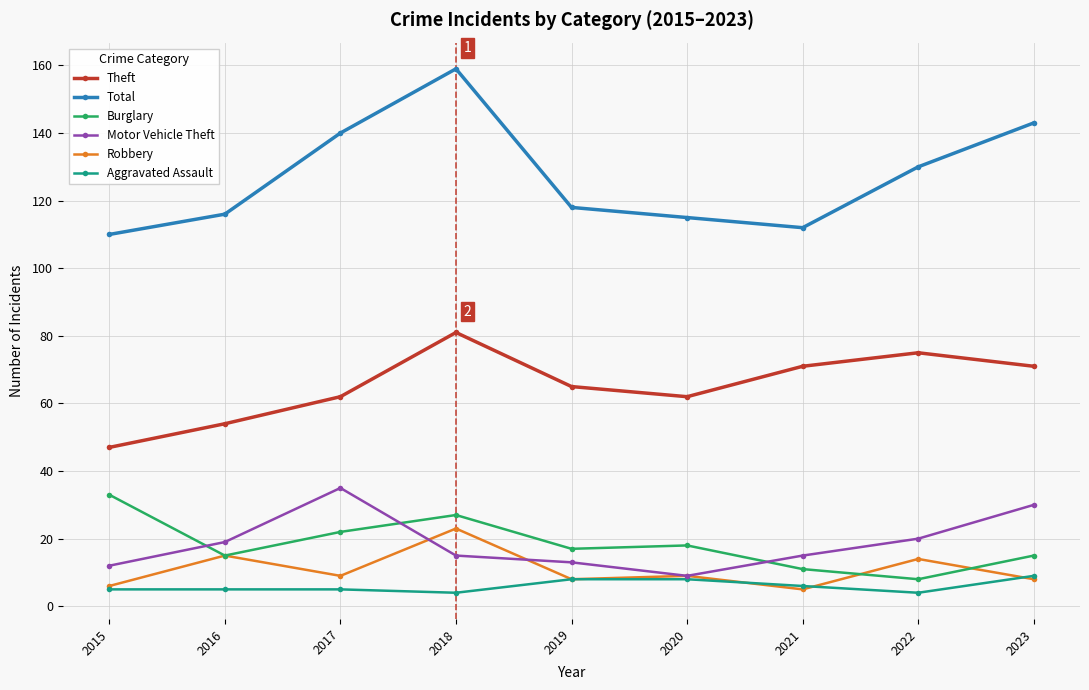

What is the spread (max minus min) of values at 2016?

111